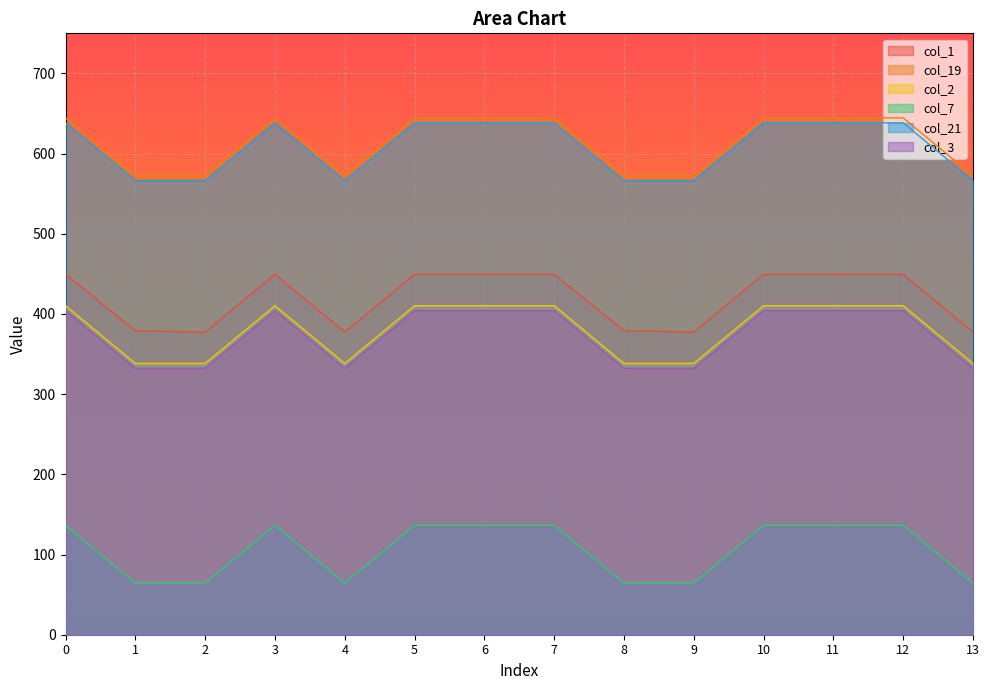

What is the minimum value for col_19?

572.5